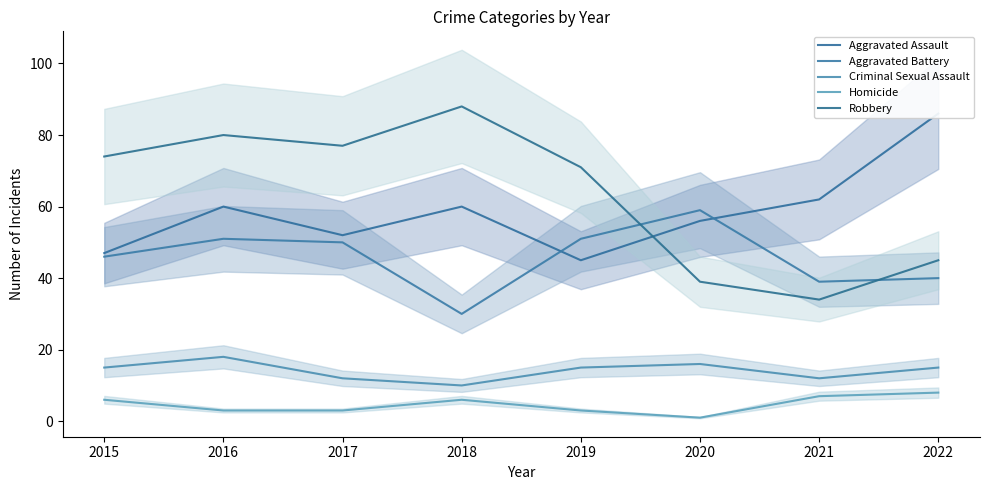

What is the value of the Criminal Sexual Assault (moving avg) point at the 4th from the left?

10